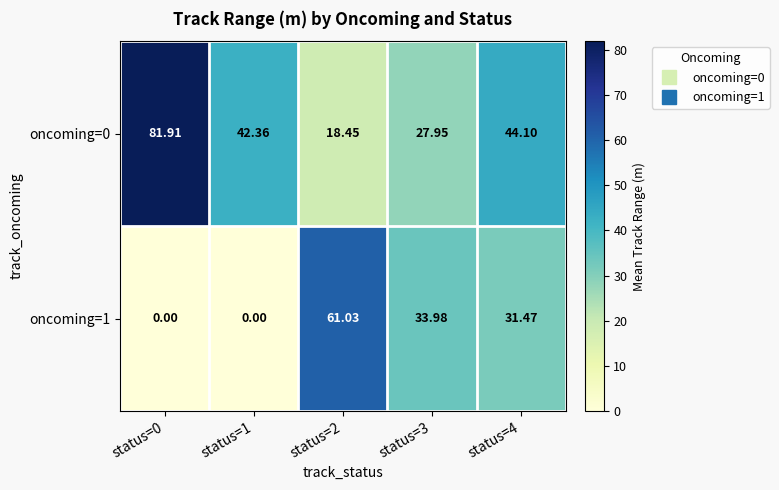

Is the value of oncoming=1 at status=1 greater than the value of oncoming=0 at status=2?

No